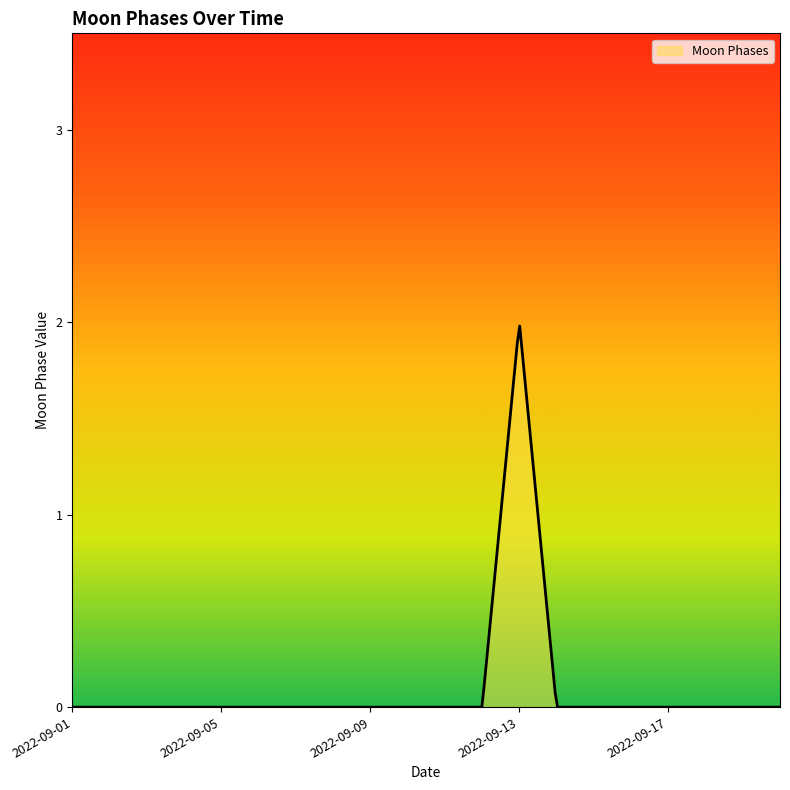

Does the chart have visible grid lines?

No